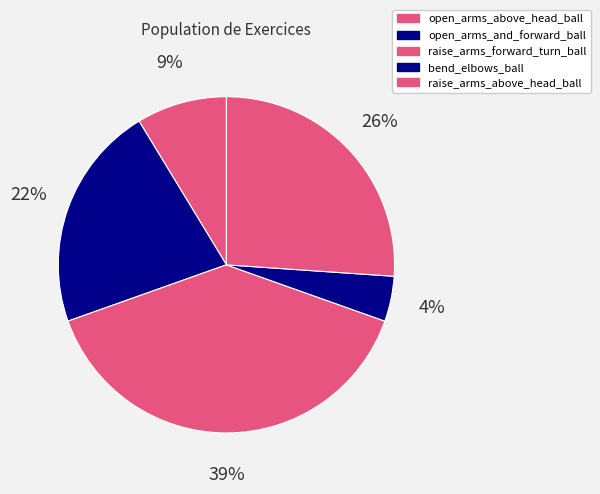

Count the number of slices in the pie.

5